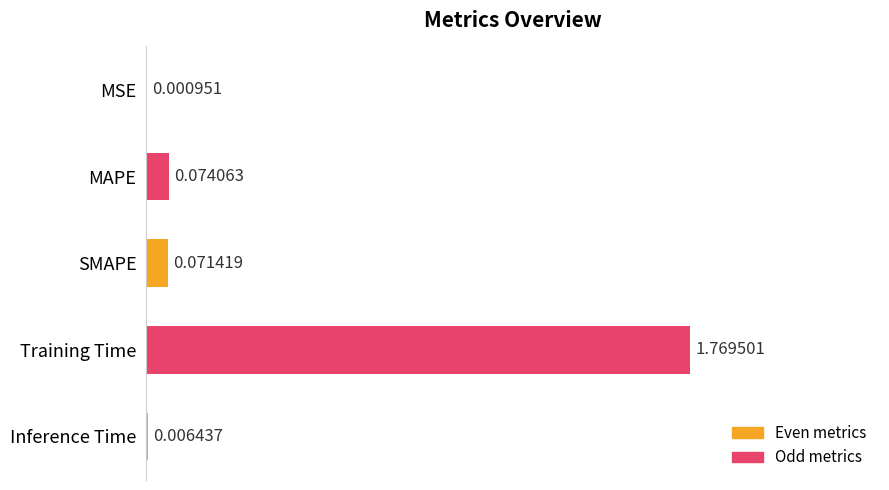

What is the sum of all values?

1.9